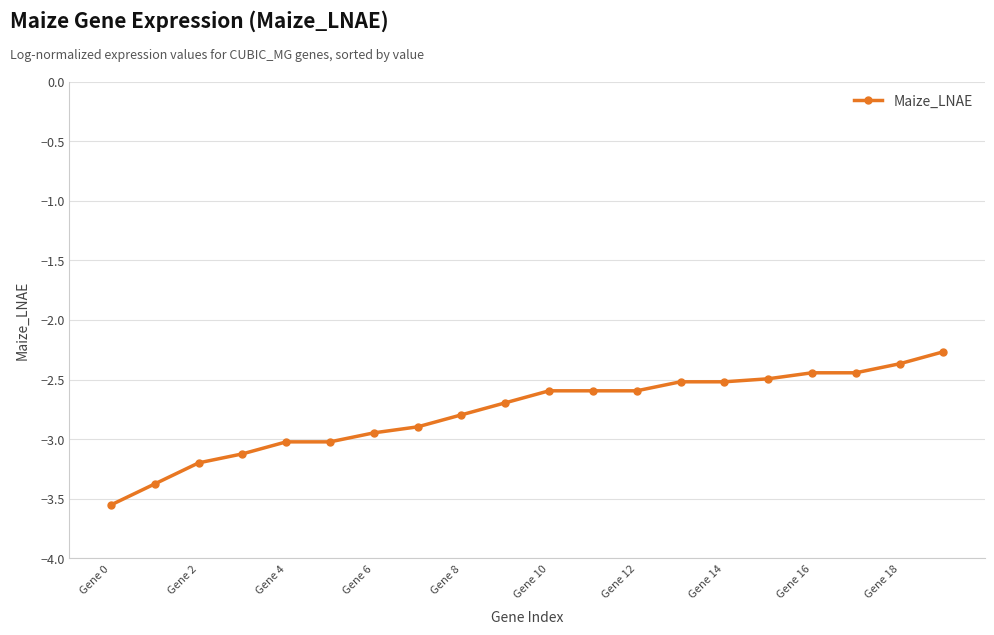

What is the sum of all values?

-55.5